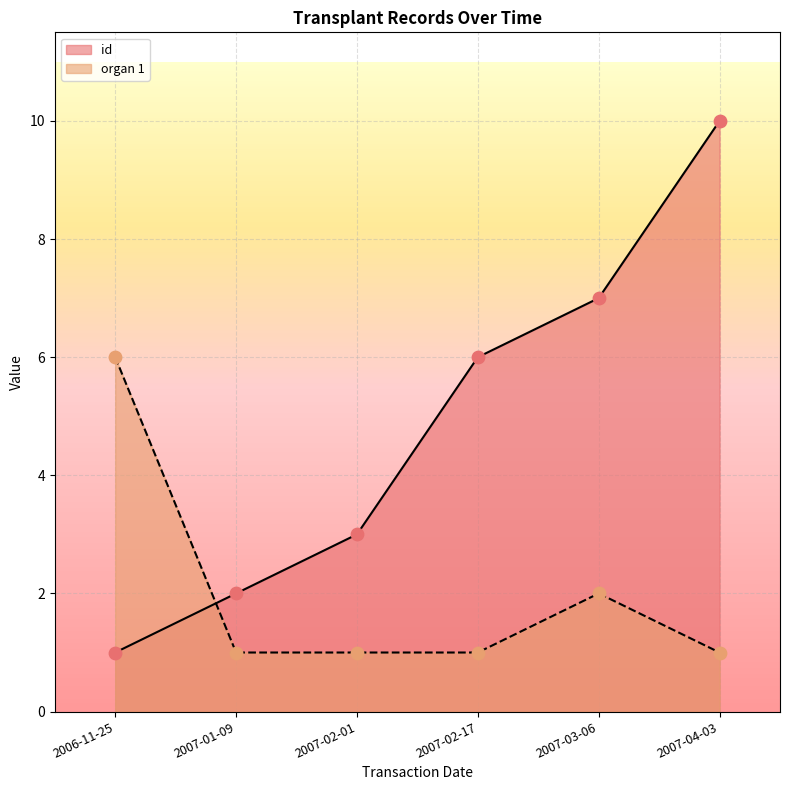

Which series has the largest total across all categories?

id